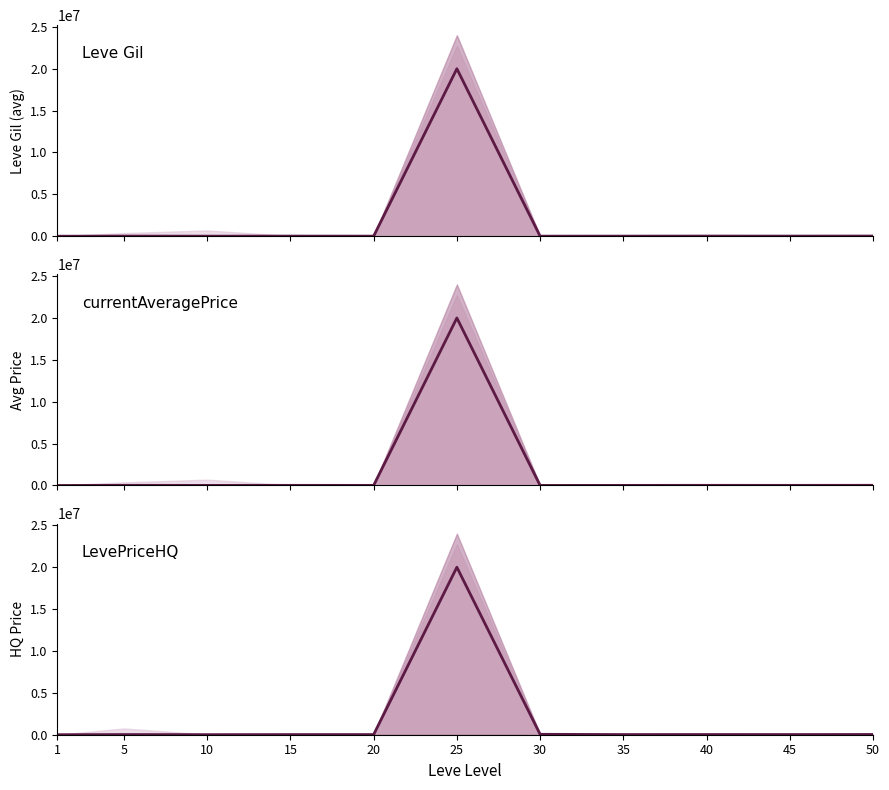

Which series changed the most between 15 and 35?

currentAveragePrice